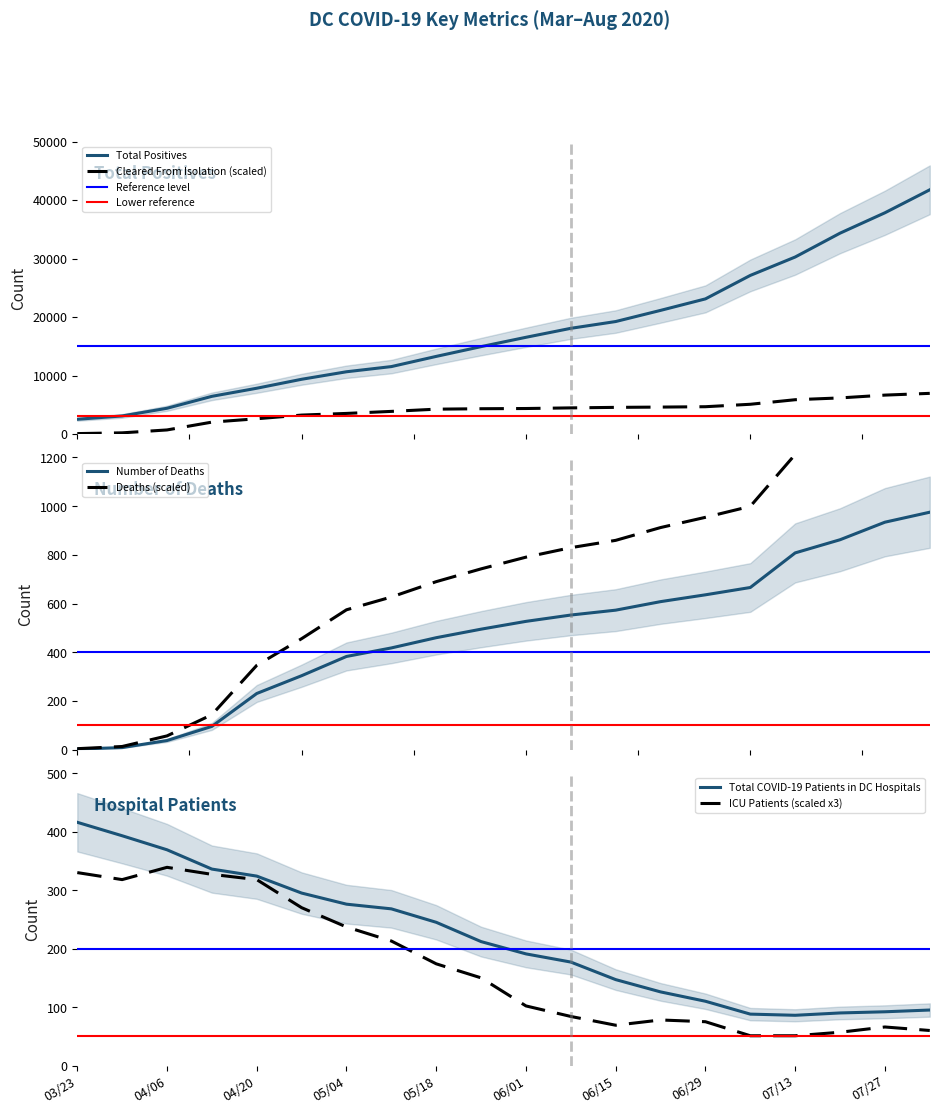

How many series are shown in this chart?

5